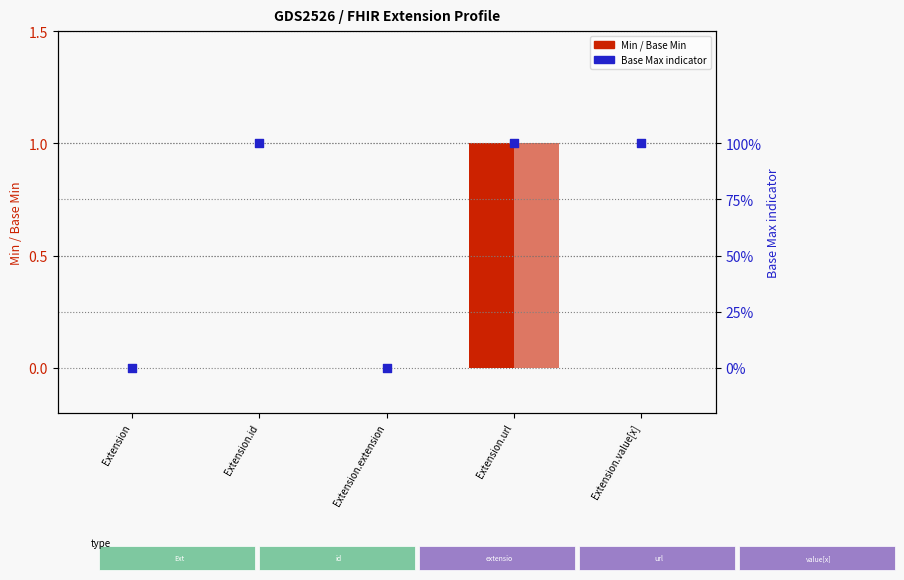

Which series has the largest total across all categories?

Base Max indicator